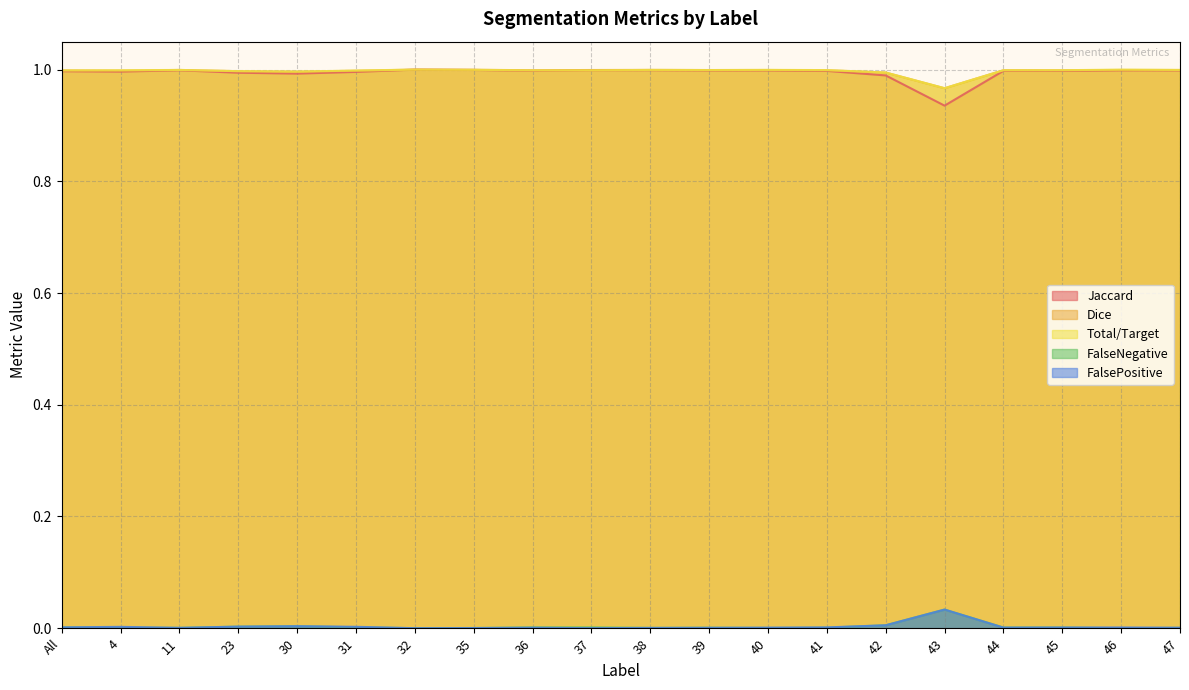

True or false: Jaccard and Dice intersect in this chart.

False